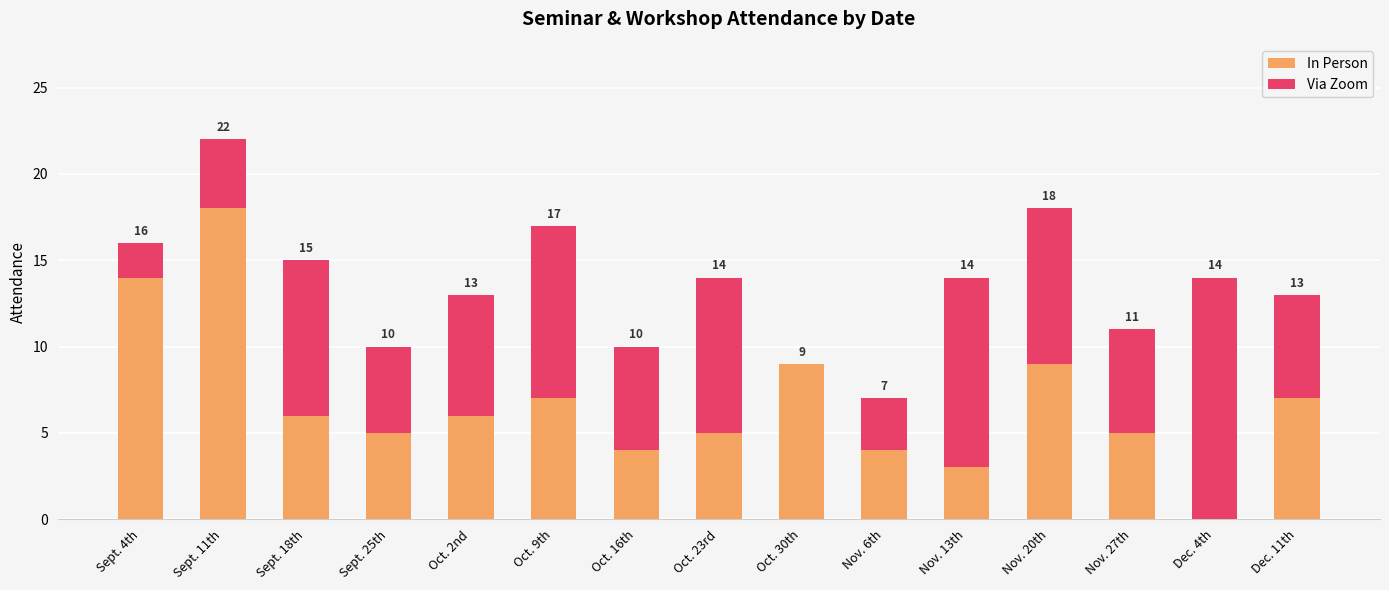

At which category is the sum across all series the highest?

Sept. 11th